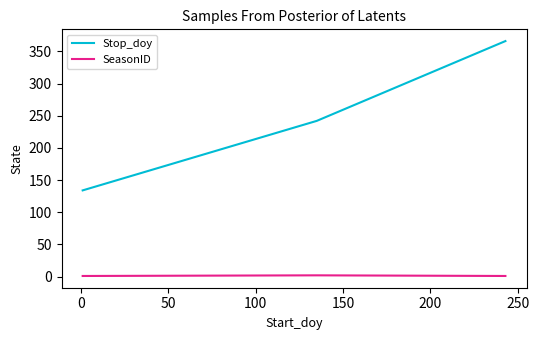

List the series in order of their overall mean, lowest first.

SeasonID, Stop_doy